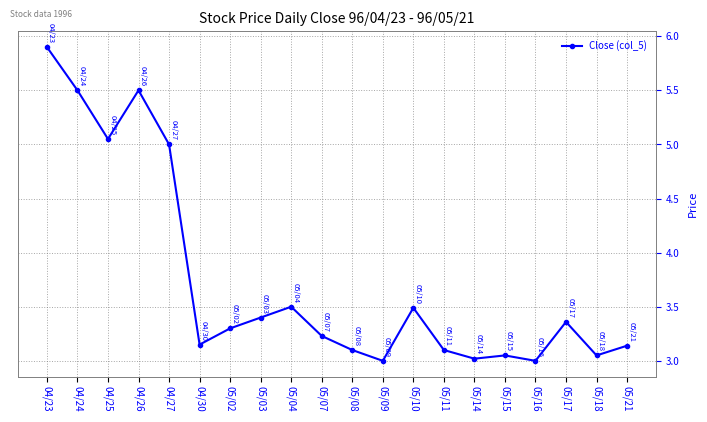

The value at 04/24 is 5.5. True or false?

True